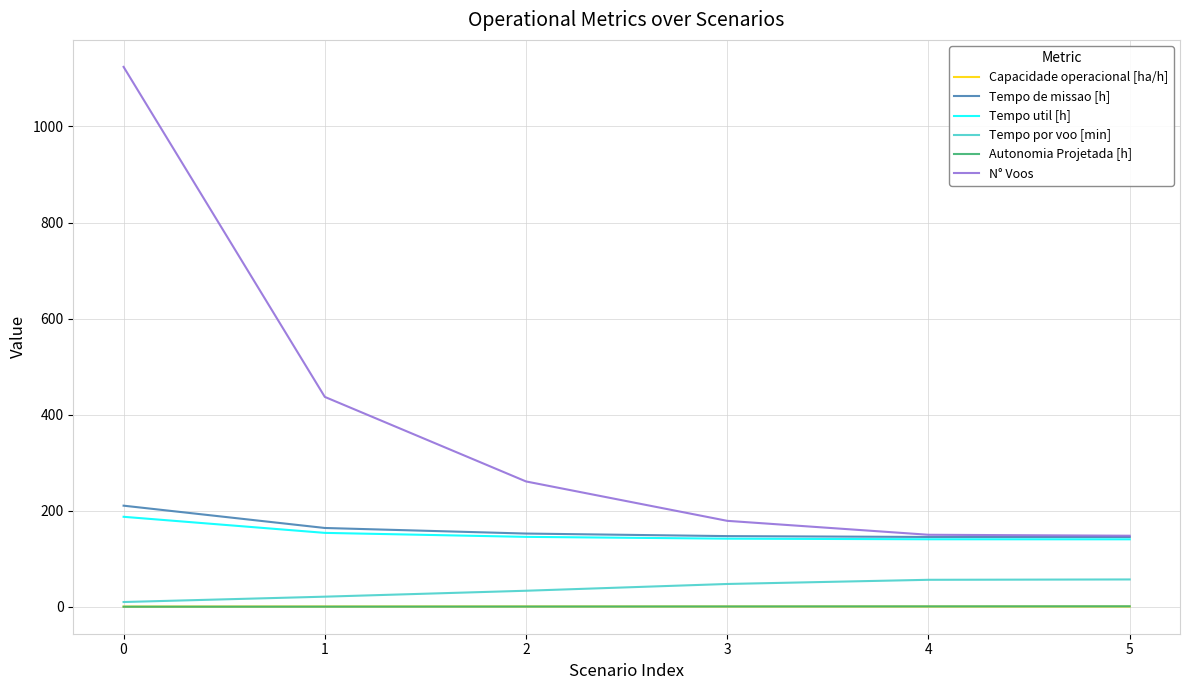

Which series has the largest range (max minus min)?

N° Voos